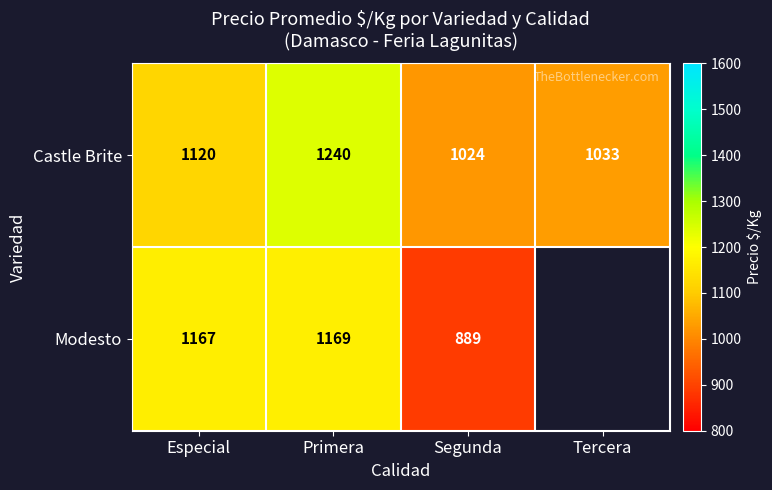

Between Especial and Segunda, which series saw the biggest shift?

Modesto